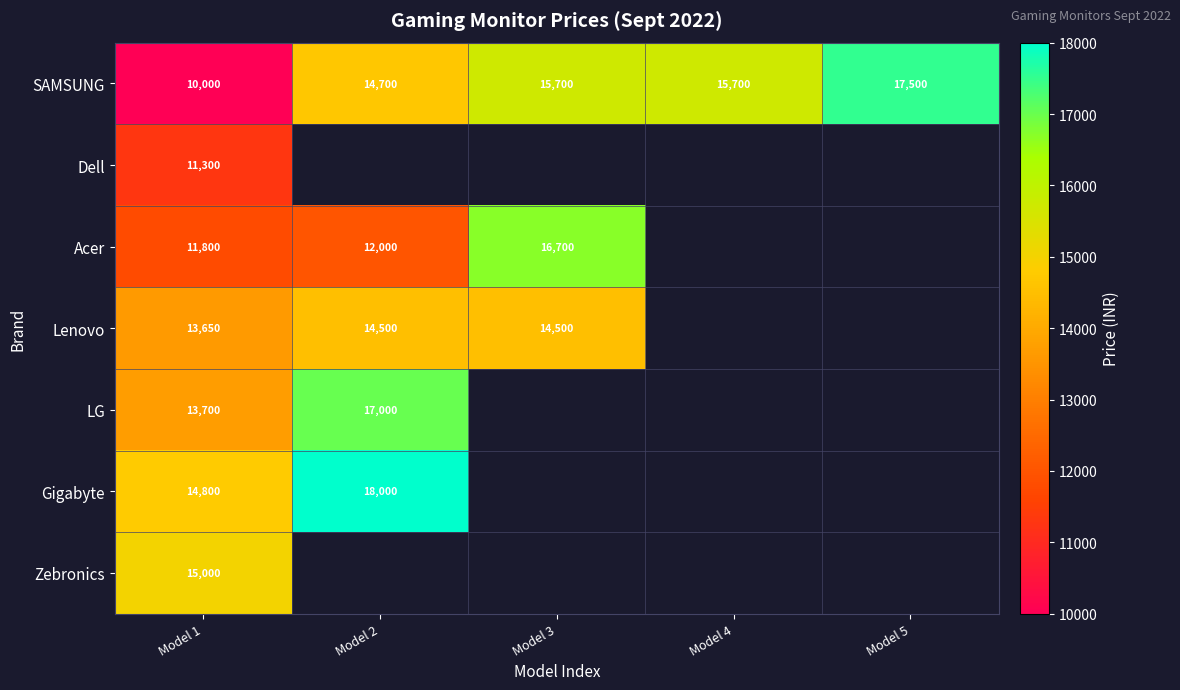

At Model 1, list the series in order from smallest to largest.

SAMSUNG, Dell, Acer, Lenovo, LG, Gigabyte, Zebronics